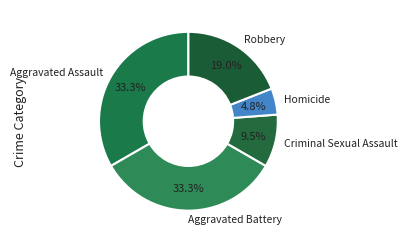

To the nearest percent, what percentage of the pie is Aggravated Assault?

33%